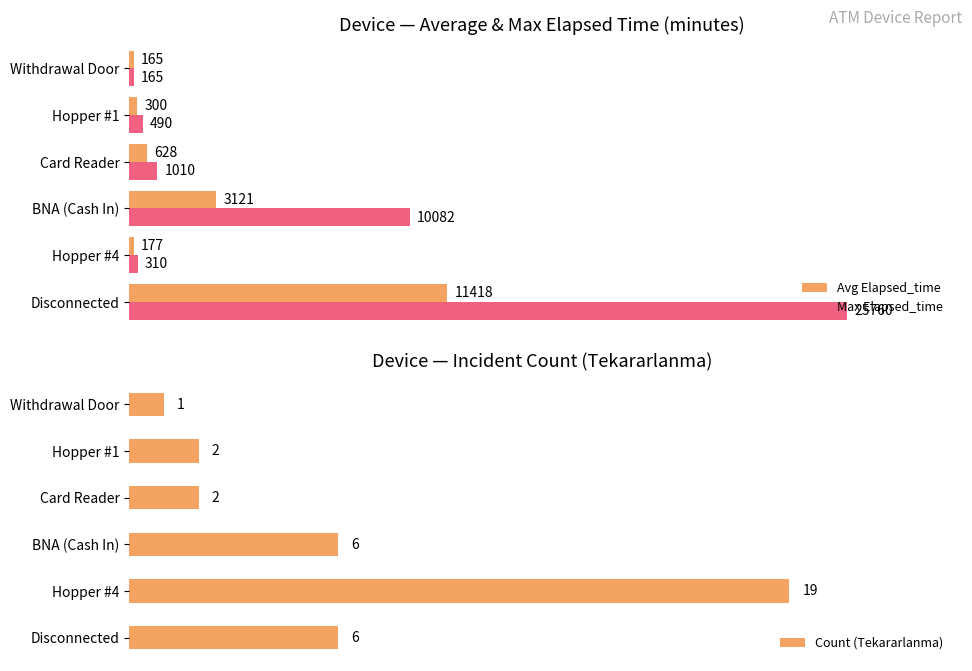

How many data points does each series have?

6